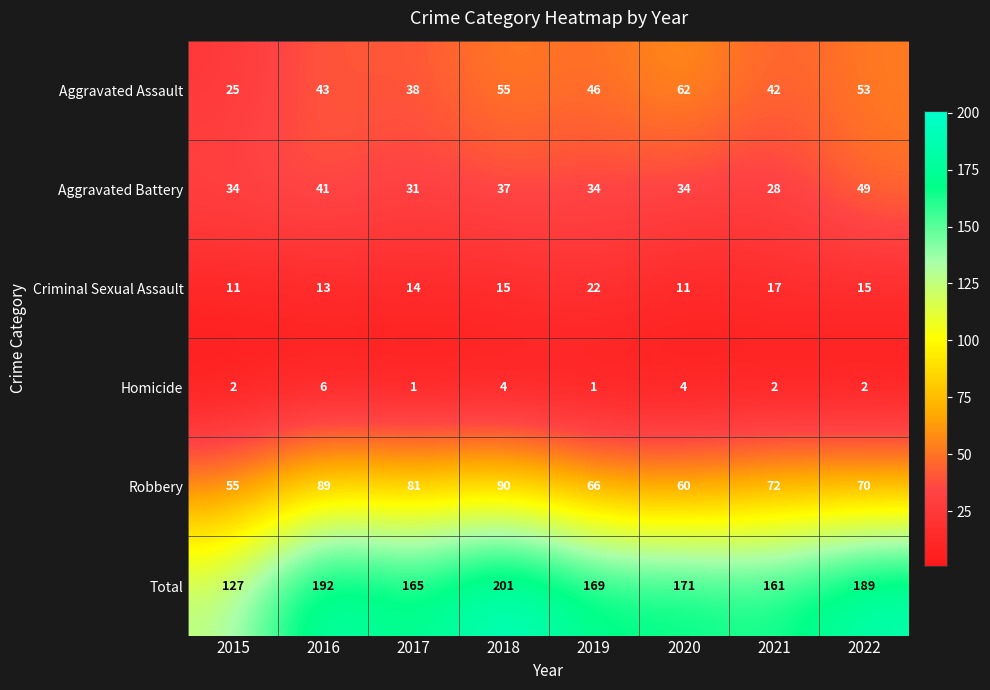

At which label does Homicide reach its peak?

2016